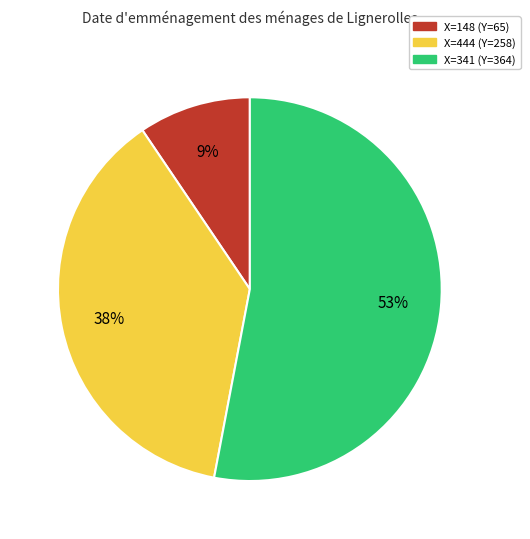

How many slices are in this pie chart?

3